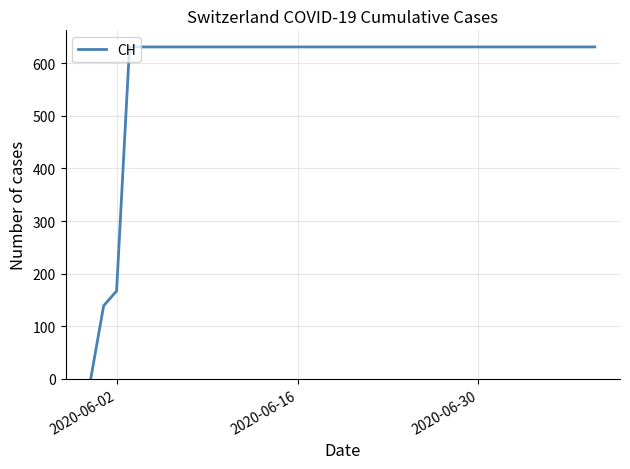

What is the greatest value displayed?

631